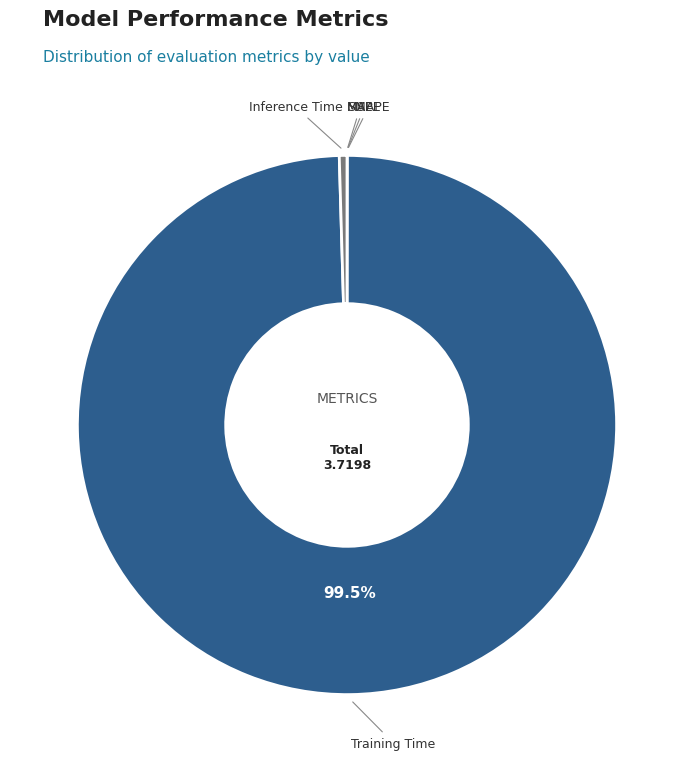

Which category has the biggest portion of the pie?

Training Time